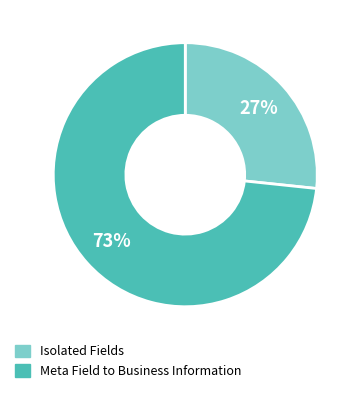

To the nearest percent, what is the combined percentage of Isolated Fields and Meta Field to Business Information?

100%